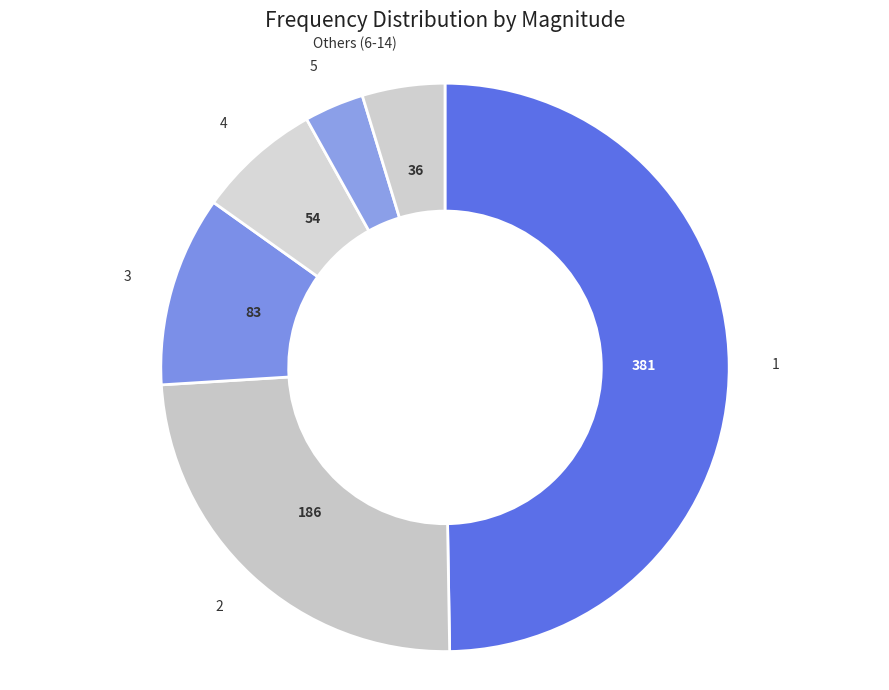

Does any single category account for the majority?

No